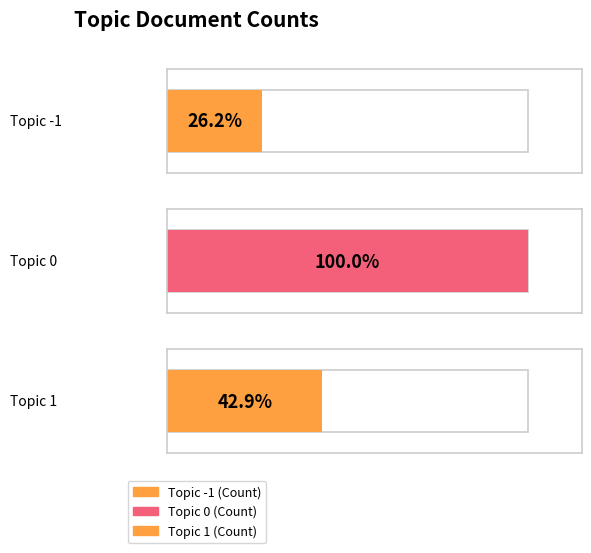

Reading left to right, extract all data points from this chart.

11	42	18